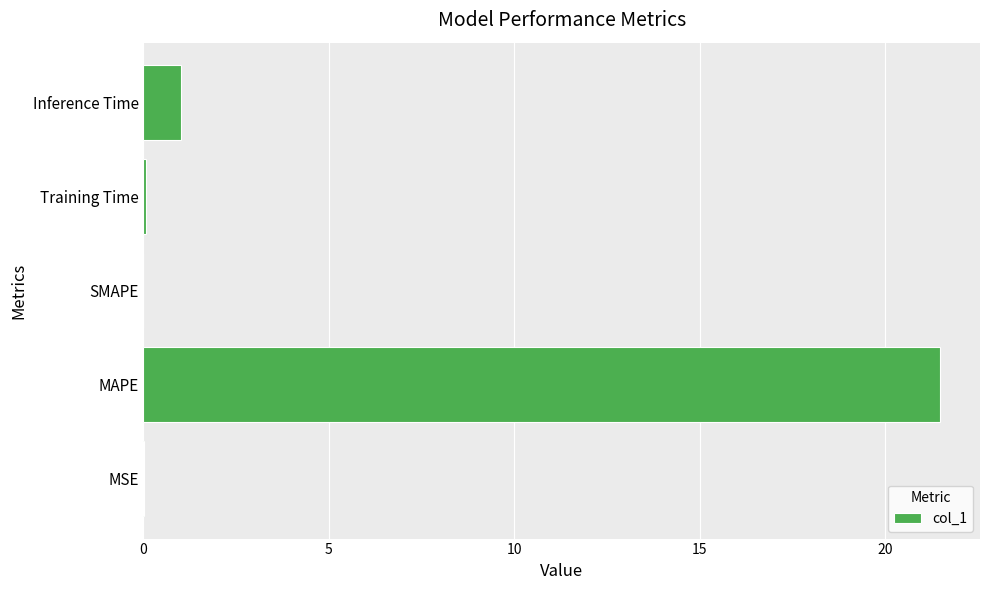

What is the sum of all values?

22.6